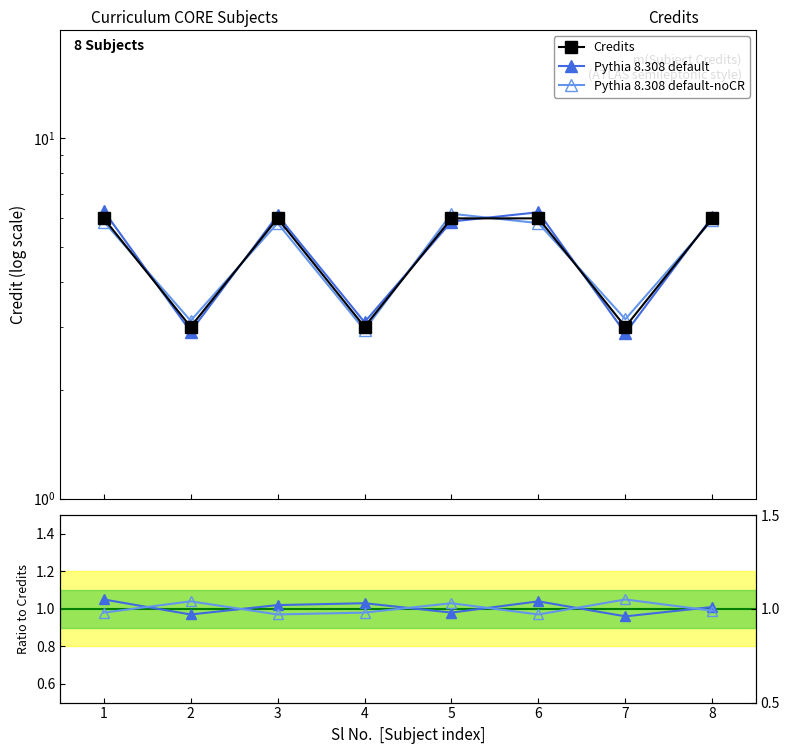

True or false: Credits and Pythia 8.308 default-noCR intersect in this chart.

False